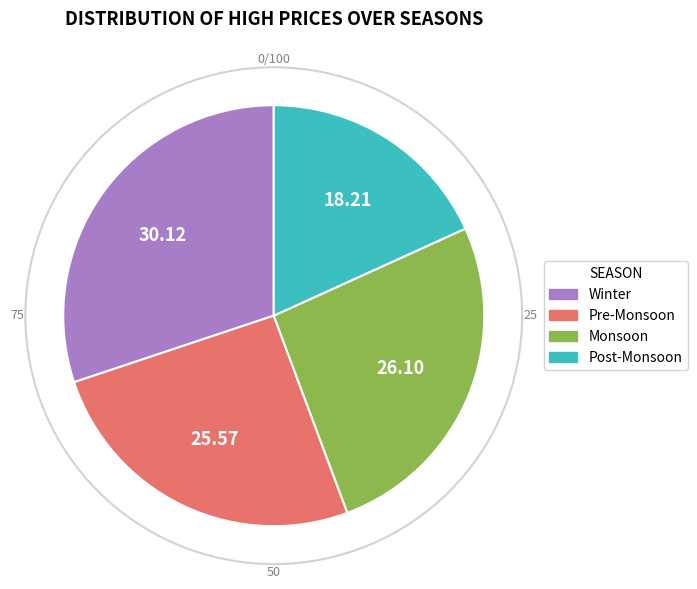

Is there a majority slice in this chart?

No